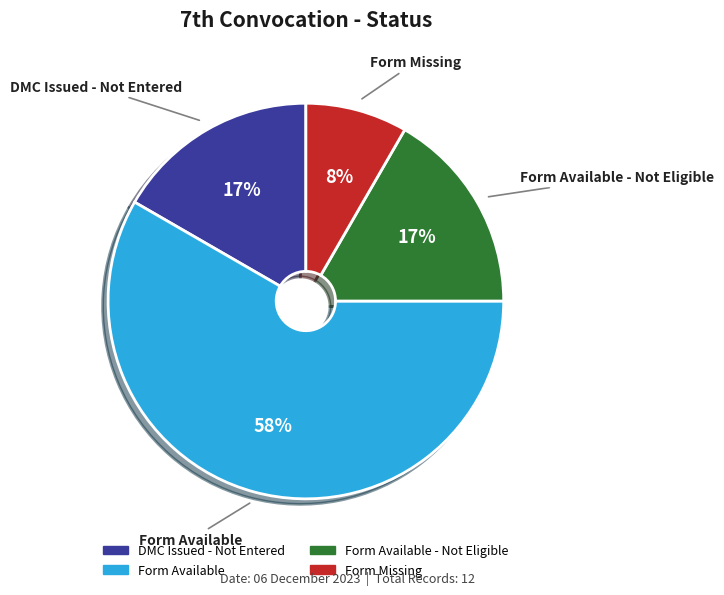

Do Form Missing and Form Available - Not Eligible together represent more than half of the pie?

No